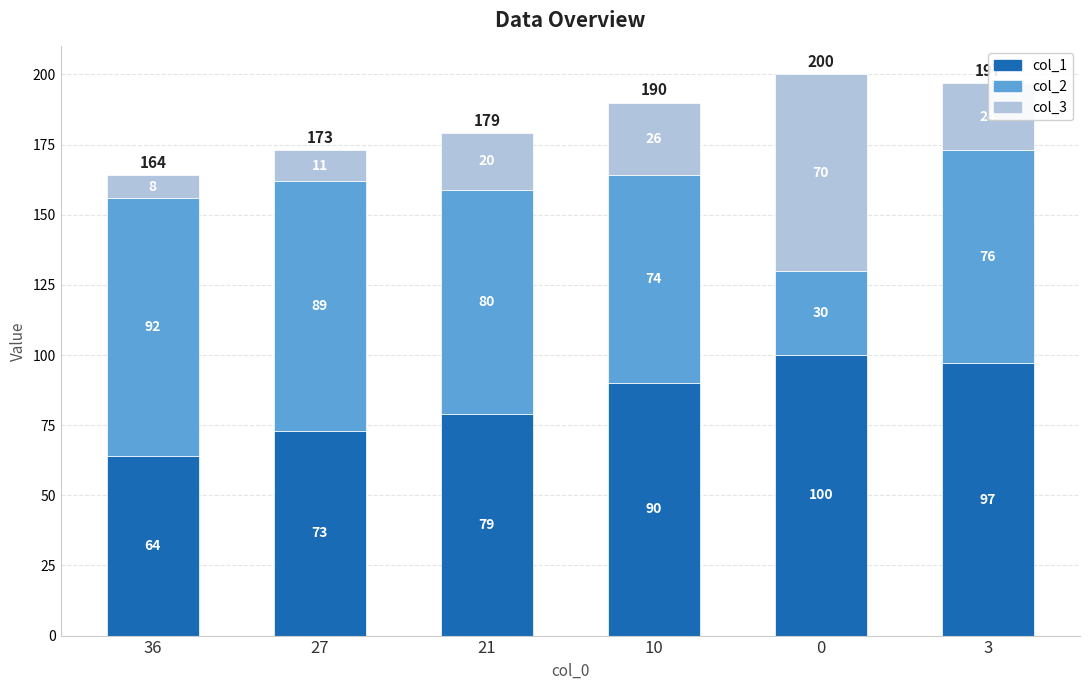

Which category has the lowest value in the col_1 series?

36